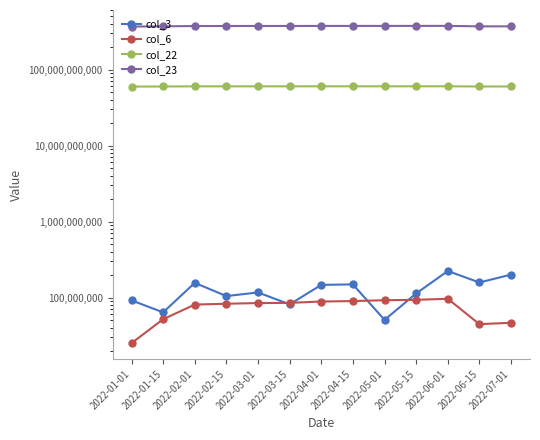

Where do col_3 and col_6 first cross each other?

2022-03-01 and 2022-03-15